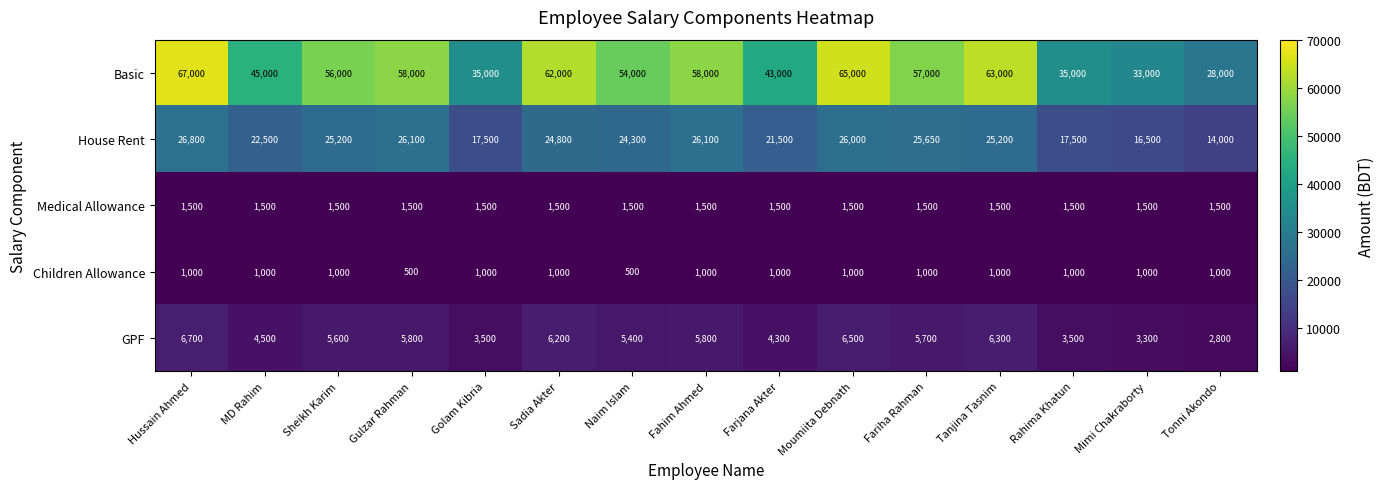

What is the spread (max minus min) of values at MD Rahim?

44000